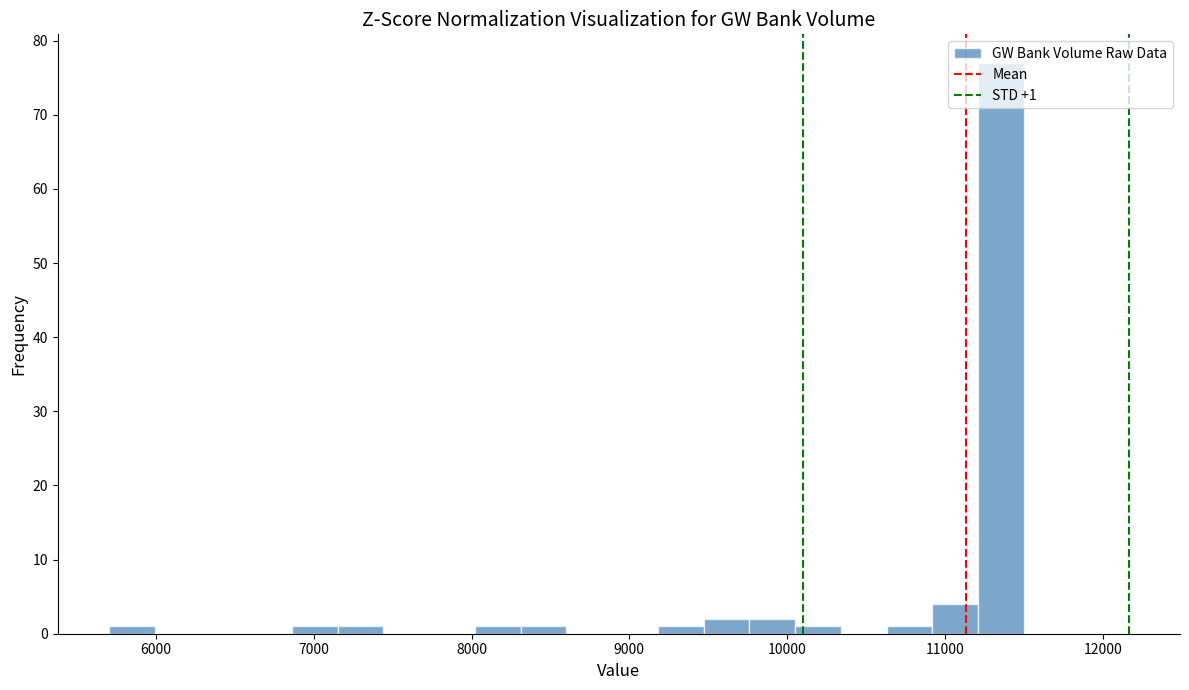

Read against the x-axis, roughly where is the centre of the tallest bar?

11400